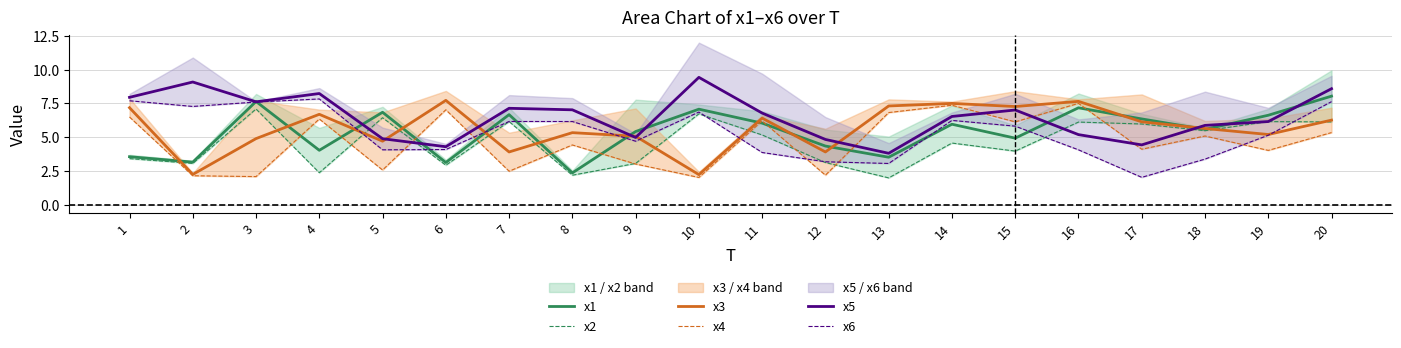

Reading left to right, extract all data points from this chart.

x1: 1=3.6	2=3.2	3=7.6	4=4.0	5=6.8	6=3.1	7=6.7	8=2.4	9=5.4	10=7.1	11=6.0	12=4.4	13=3.5	14=6.0	15=4.9	16=7.2	17=6.4	18=5.6	19=6.6	20=8.0
x2: 1=3.4	2=3.1	3=7.1	4=2.4	5=6.4	6=2.9	7=6.2	8=2.2	9=3.1	10=6.7	11=5.2	12=3.1	13=2.0	14=4.6	15=4.0	16=6.1	17=6.0	18=5.5	19=6.2	20=6.1
x3: 1=7.2	2=2.3	3=4.9	4=6.7	5=4.7	6=7.7	7=3.9	8=5.3	9=5.1	10=2.2	11=6.4	12=3.9	13=7.3	14=7.5	15=7.3	16=7.6	17=6.1	18=5.6	19=5.2	20=6.3
x4: 1=6.5	2=2.2	3=2.1	4=6.3	5=2.6	6=7.0	7=2.5	8=4.4	9=3.0	10=2.0	11=6.2	12=2.2	13=6.8	14=7.4	15=6.1	16=7.5	17=4.1	18=5.1	19=4.0	20=5.3
x5: 1=7.9	2=9.1	3=7.6	4=8.2	5=4.9	6=4.3	7=7.1	8=7.0	9=5.0	10=9.4	11=6.8	12=4.8	13=3.8	14=6.5	15=7.0	16=5.2	17=4.4	18=5.9	19=6.2	20=8.6
x6: 1=7.7	2=7.3	3=7.6	4=7.8	5=4.1	6=4.1	7=6.2	8=6.2	9=4.7	10=6.9	11=3.9	12=3.2	13=3.1	14=6.2	15=5.8	16=4.1	17=2.0	18=3.4	19=5.1	20=7.6